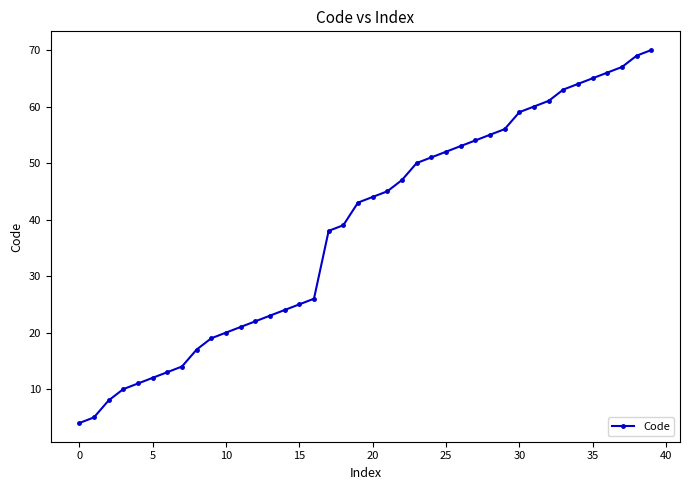

What is the value of the 32nd point from the left?

60